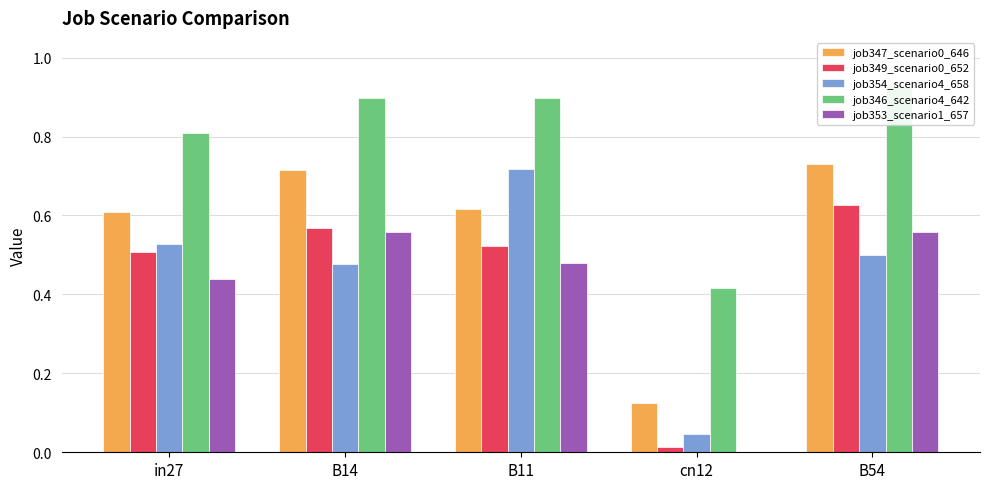

Count the job347_scenario0_646 values in the range 0 to 1.

5